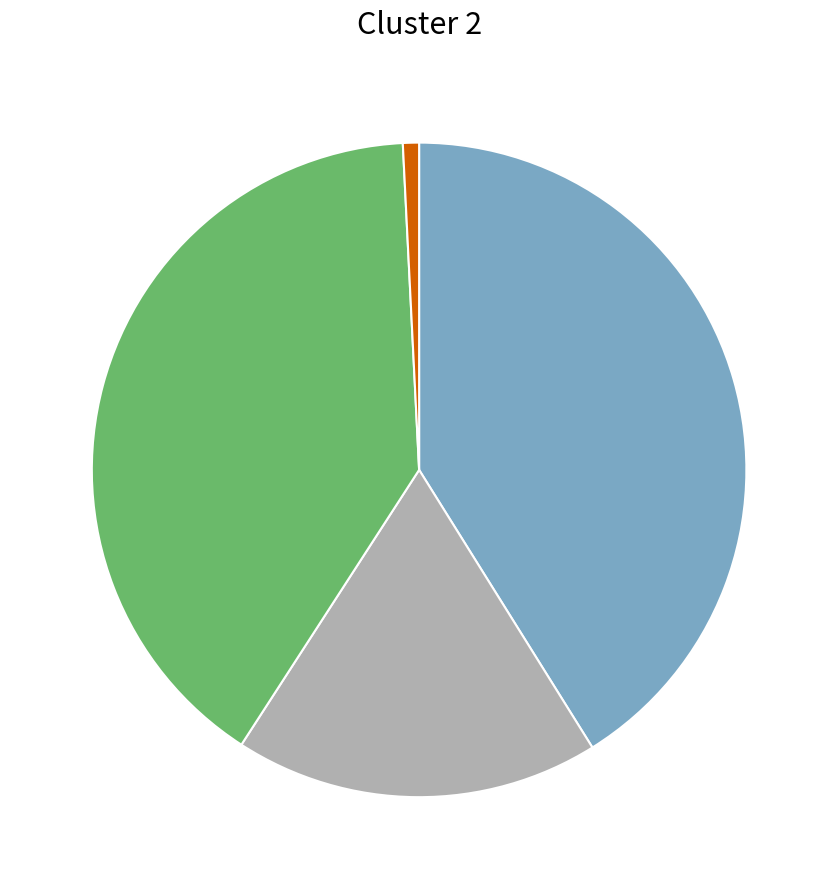

Is there any slice that represents more than half of the pie?

No